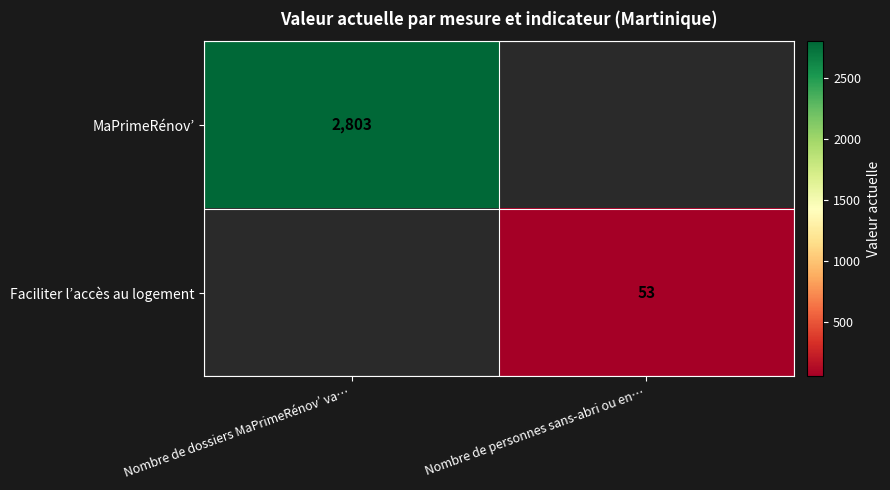

At how many categories does at least one series exceed 793?

1